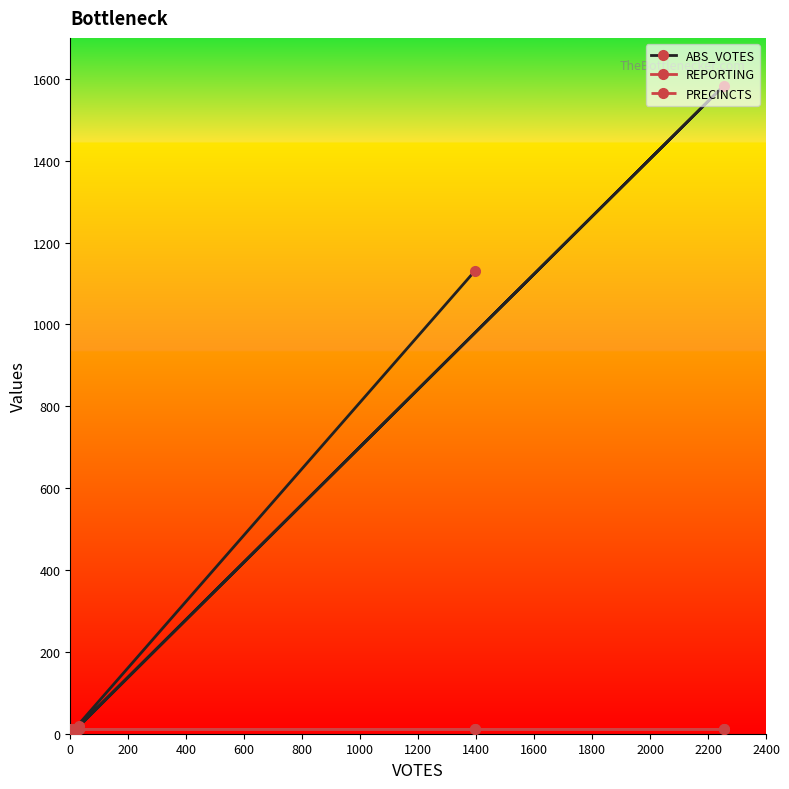

Which series has the largest total across all categories?

ABS_VOTES